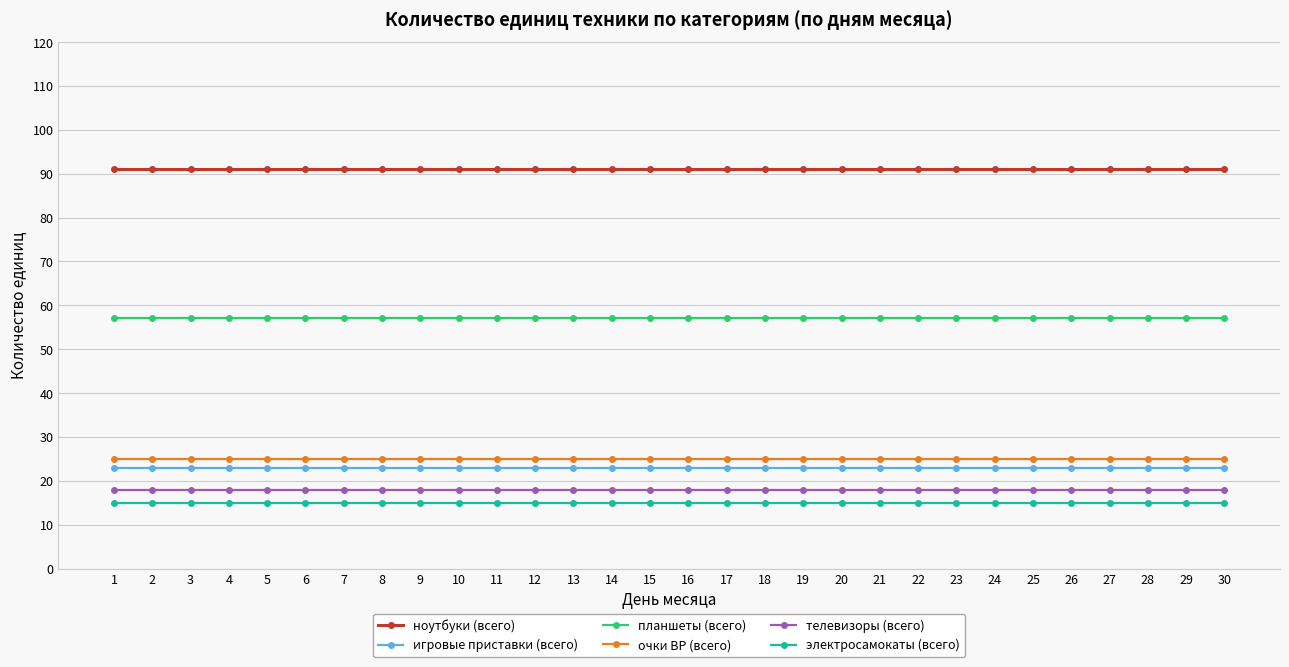

How many lines are shown in the chart?

6